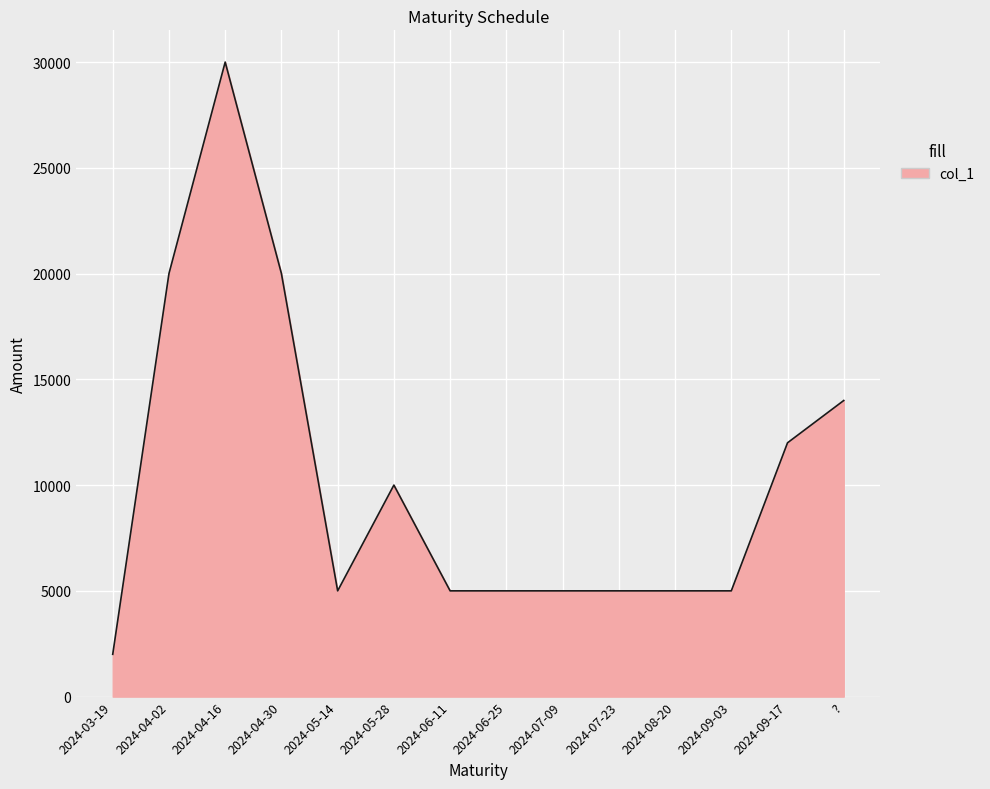

What is the greatest value displayed?

30000